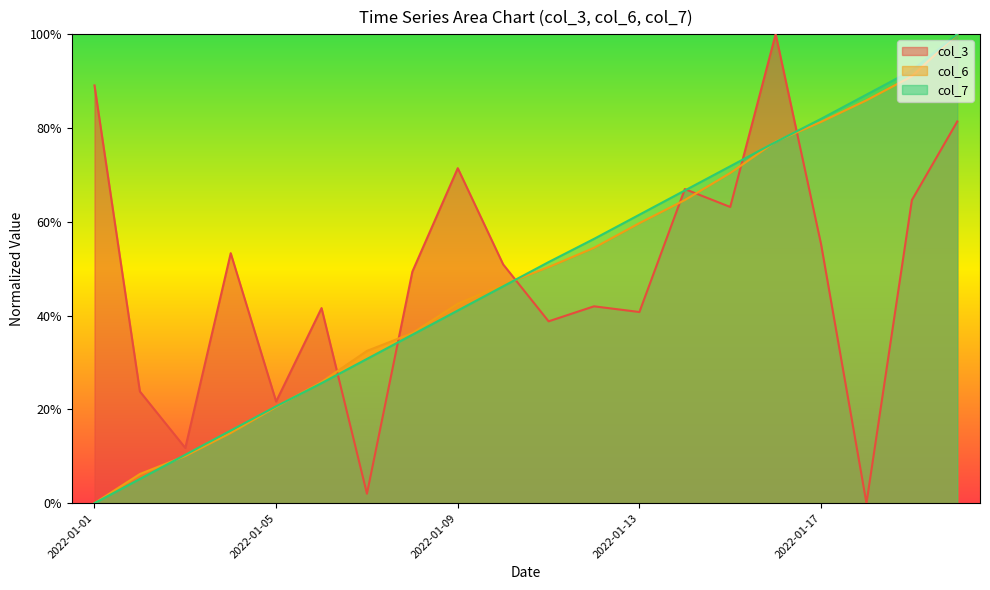

Where do col_3 and col_6 first cross each other?

2022-01-06 and 2022-01-07